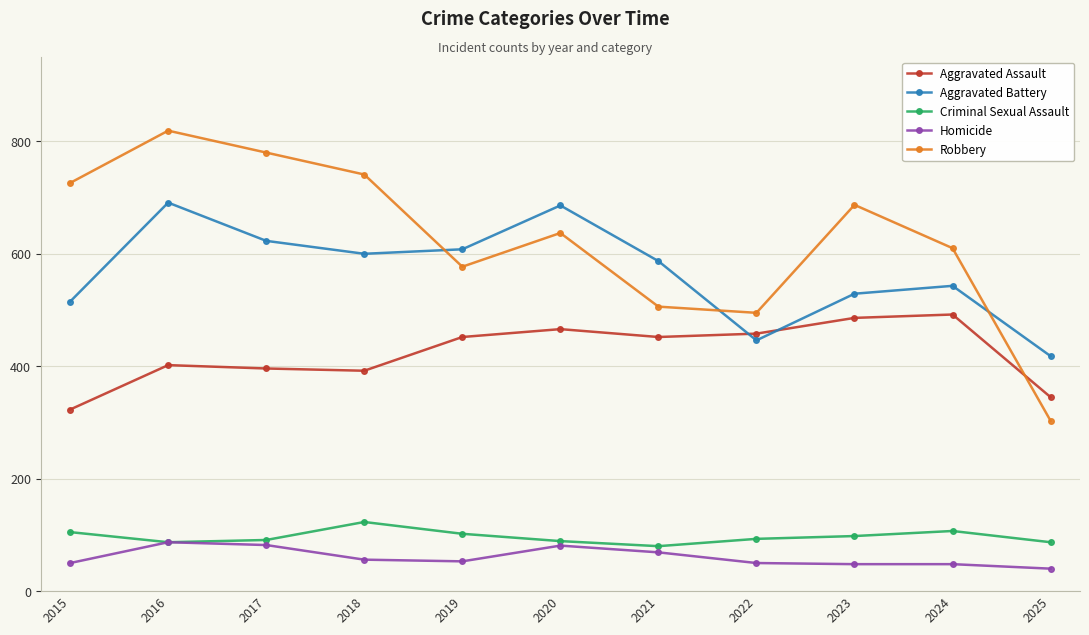

Which series has the largest range (max minus min)?

Robbery